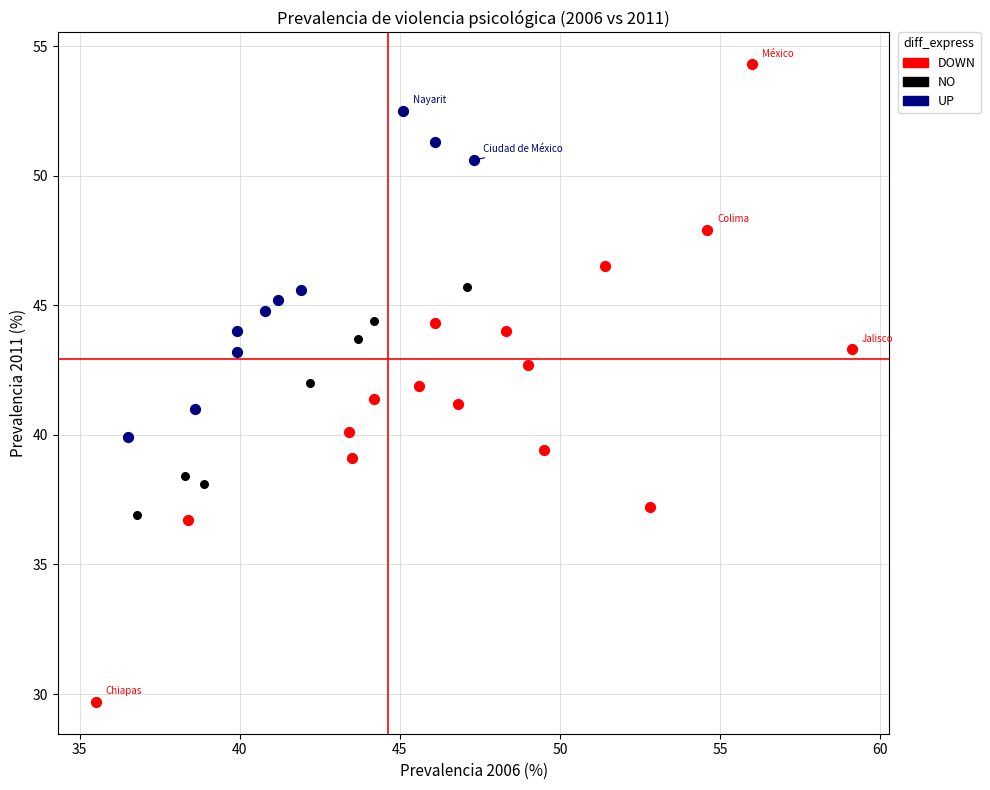

Which series reaches the maximum Y coordinate?

DOWN